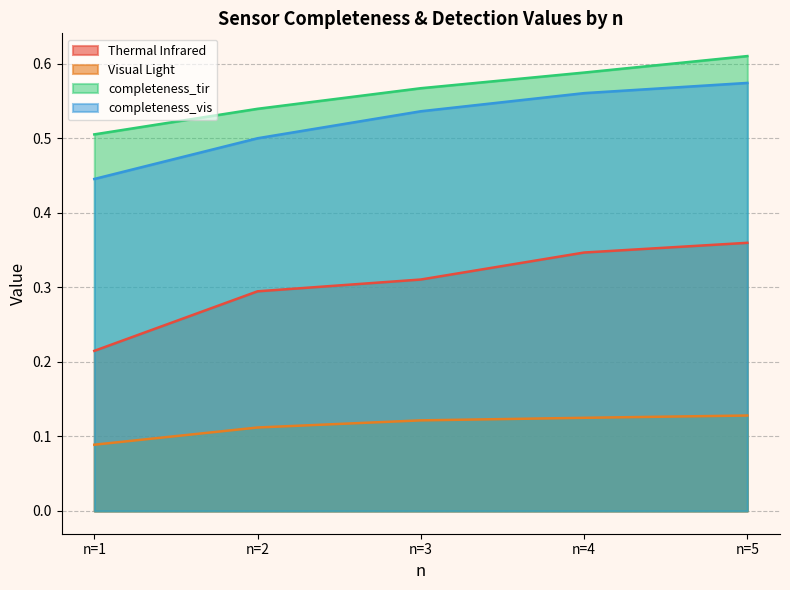

How many Thermal Infrared values are between 0 and 1?

5